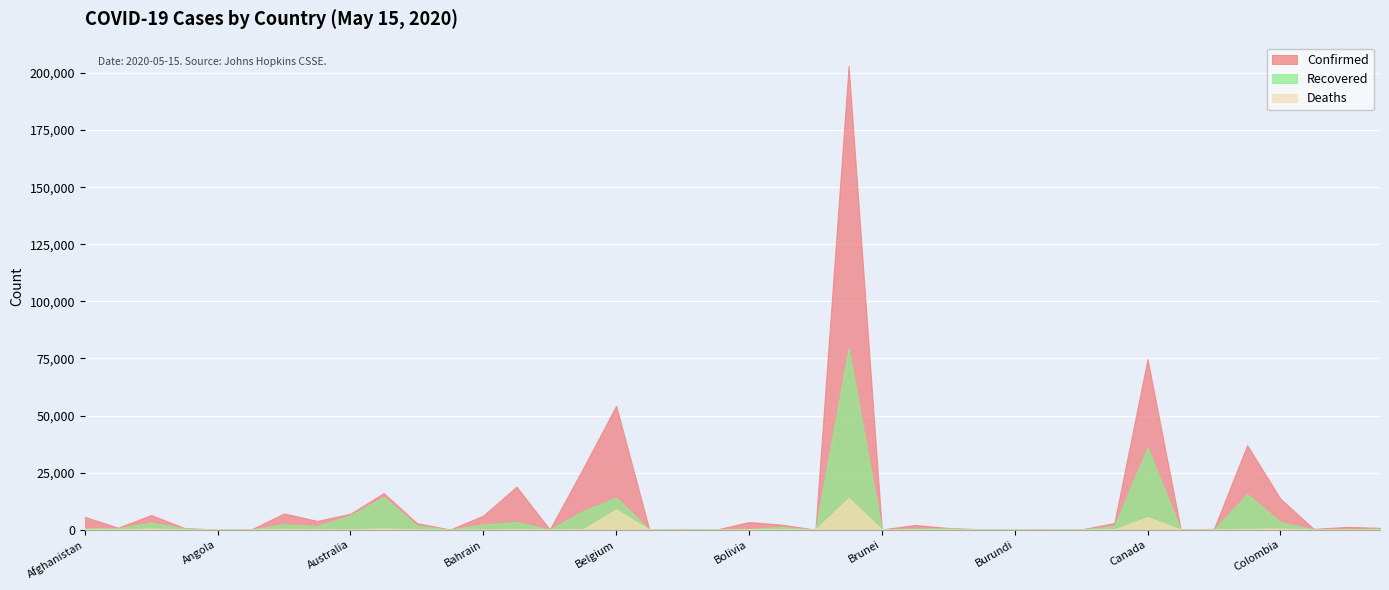

What is the label of the 22nd point from the left?

Bosnia and Herzegovina